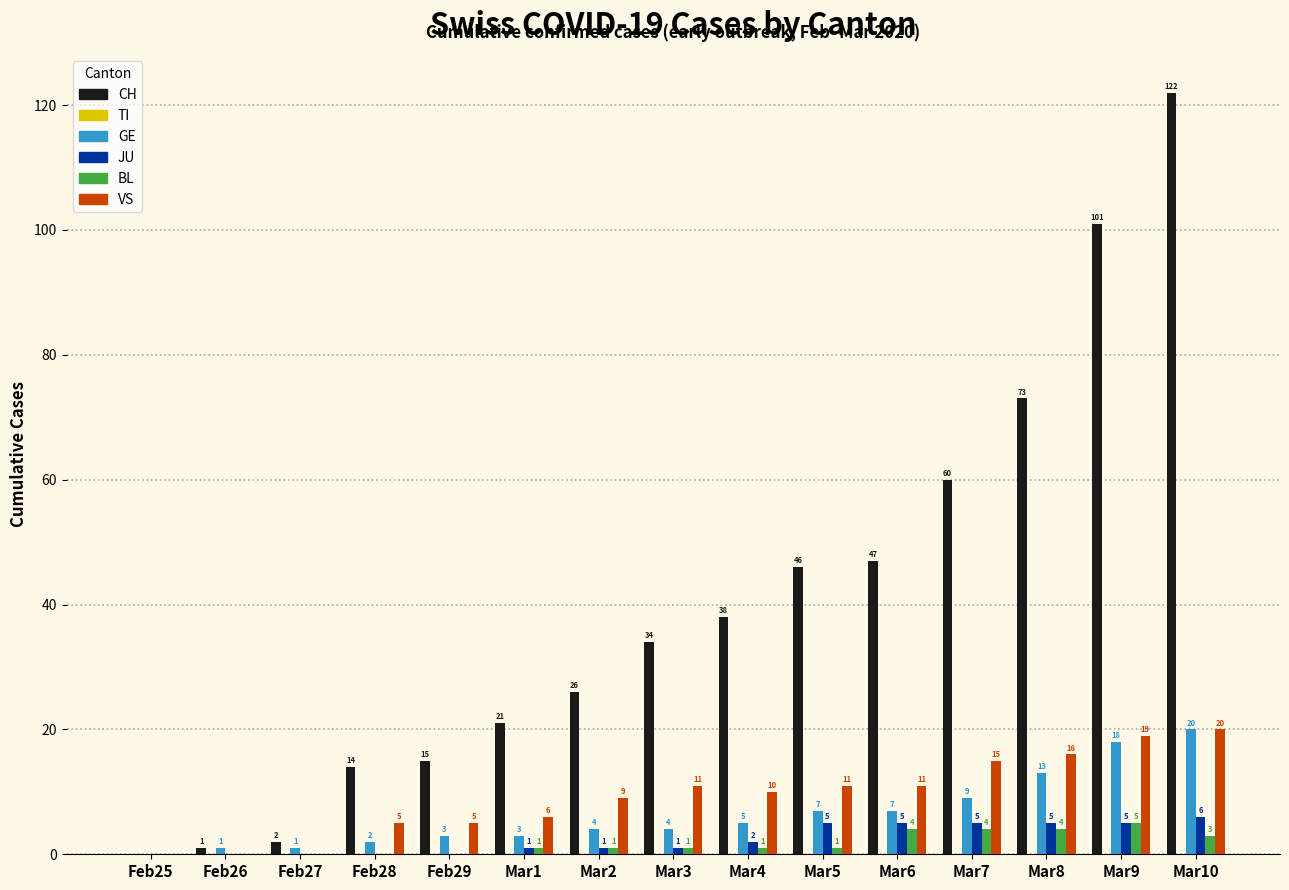

Which series changed the most between Mar2 and Mar5?

CH